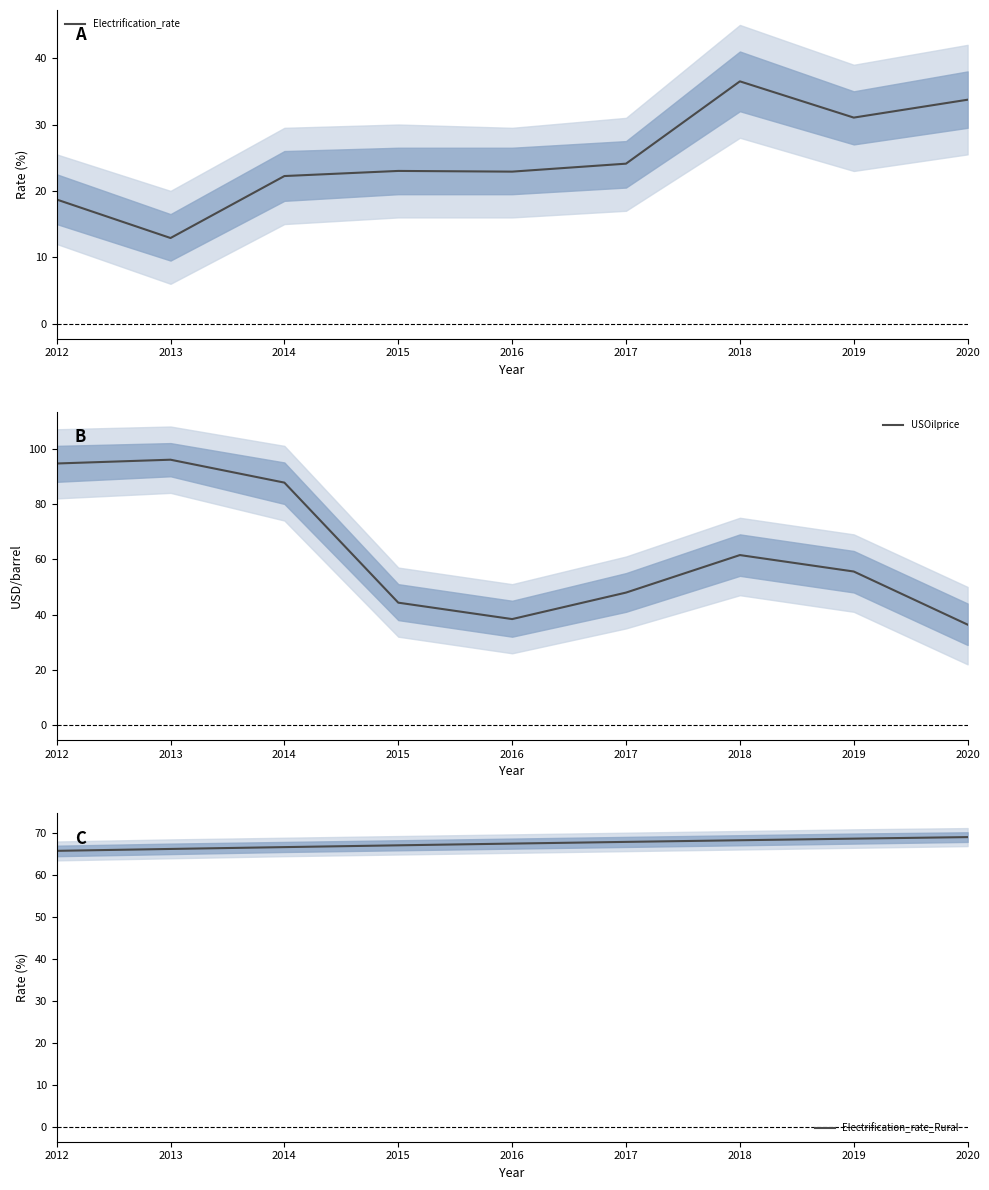

What is the difference between the Electrification_rate values at 2012 and 2020?

15.0